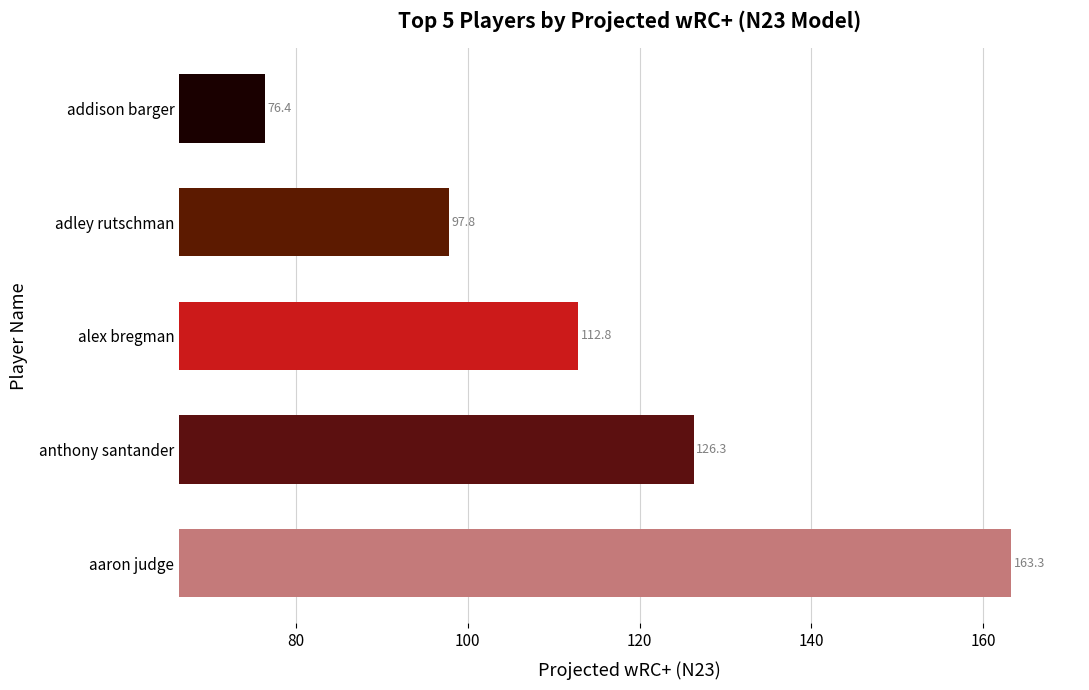

What is the average value?

115.3